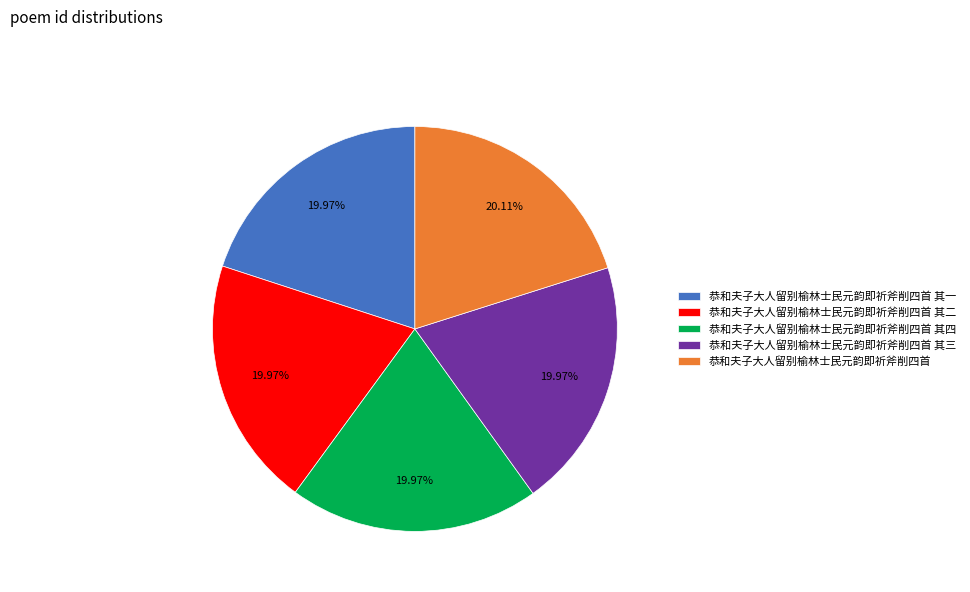

Is there a majority slice in this chart?

No